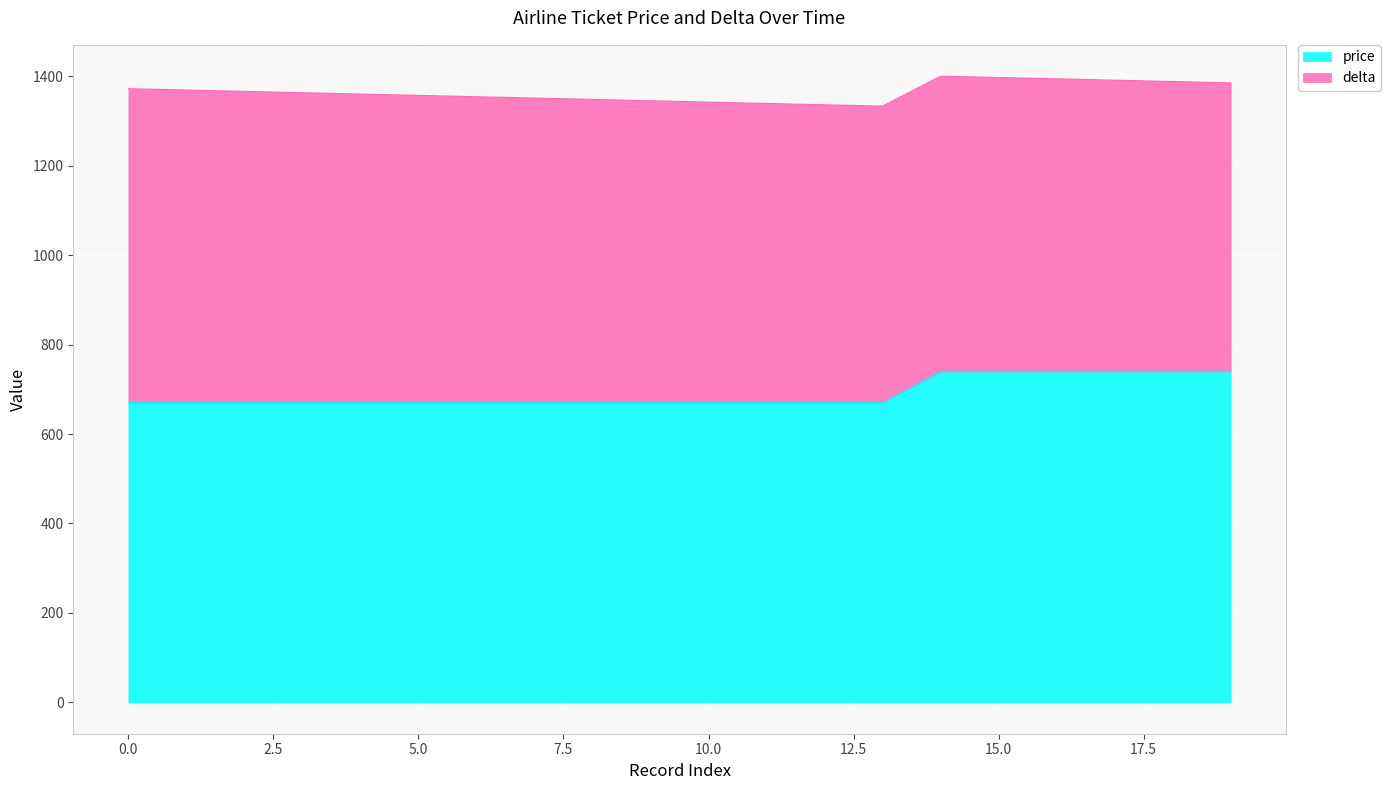

List the labels in order of value, smallest first.

0, 1, 2, 3, 4, 5, 6, 7, 8, 9, 10, 11, 12, 13, 14, 15, 16, 17, 18, 19